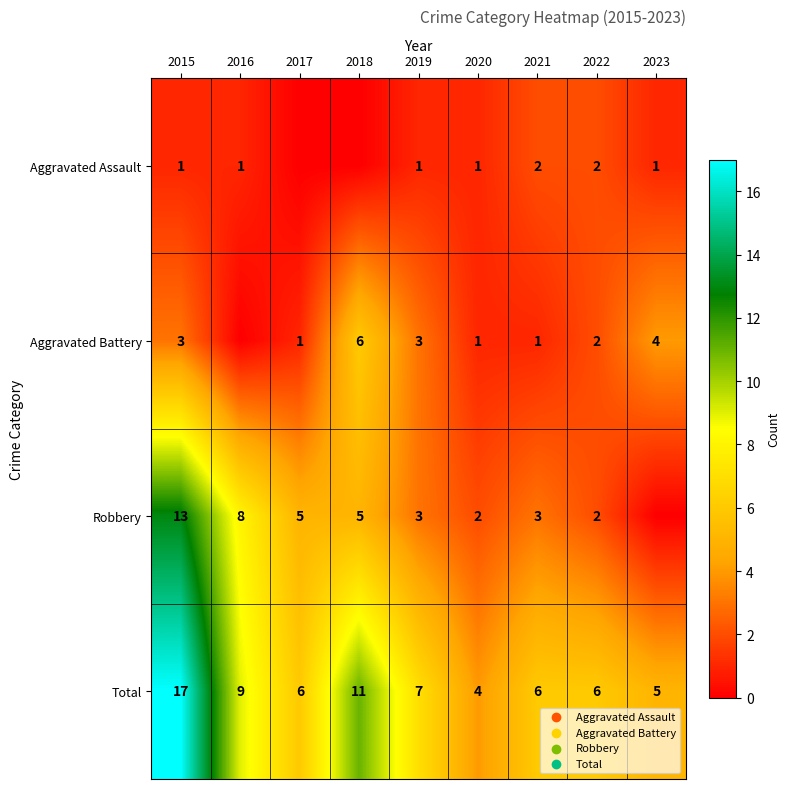

True or false: Total has a value of 17 at 2015.

True